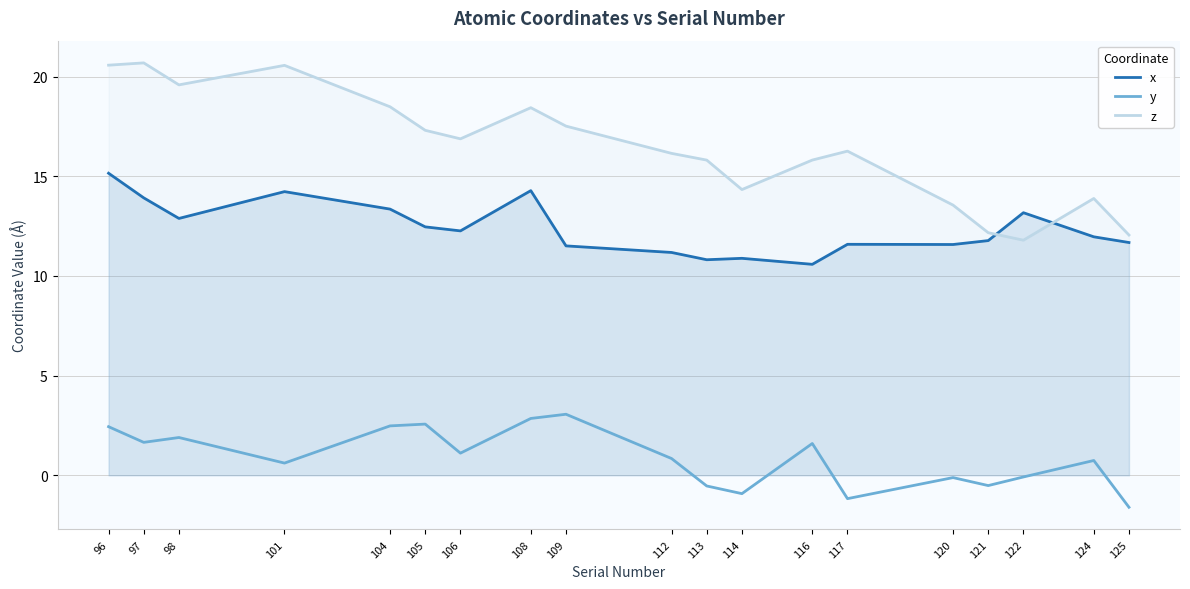

Rank the series by their average value, from lowest to highest.

y, x, z